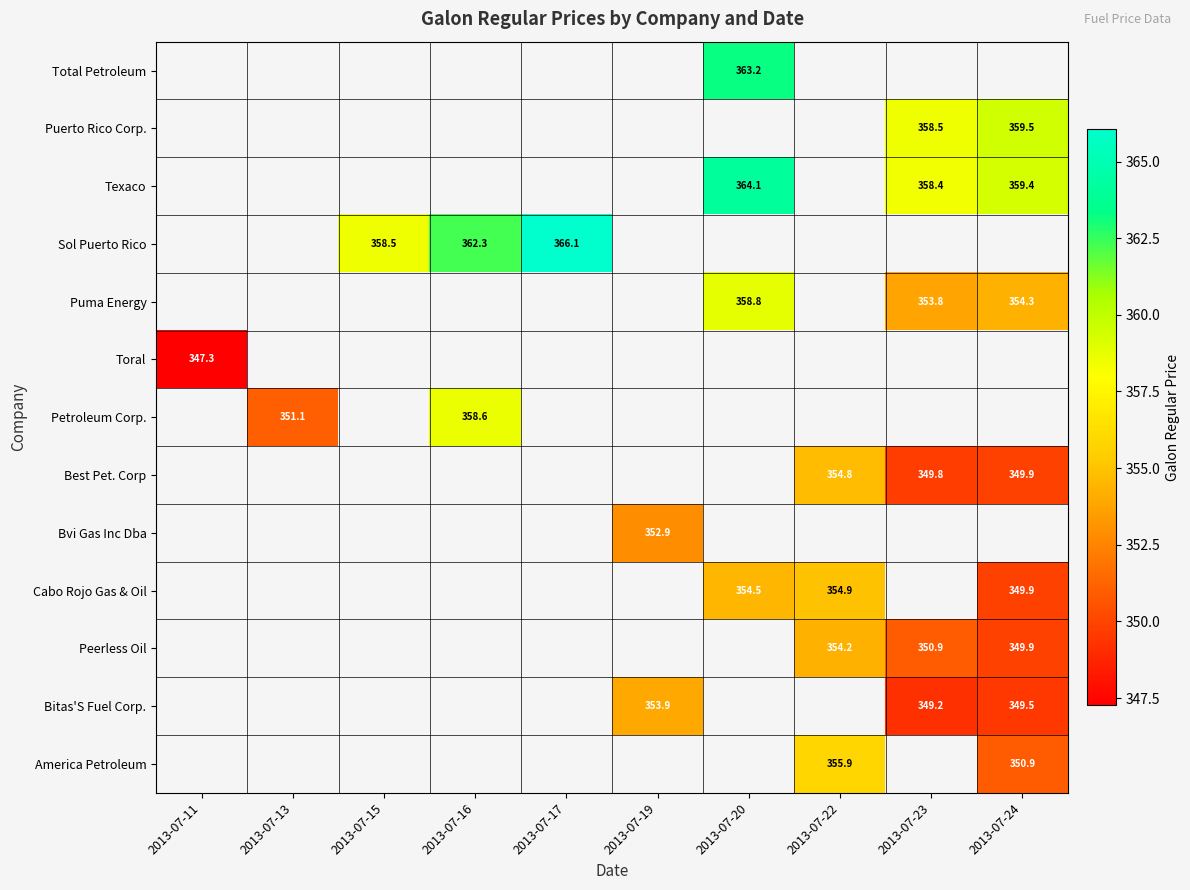

Is the value of Bitas'S Fuel Corp. at 2013-07-19 greater than the value of Petroleum Corp. at 2013-07-13?

Yes